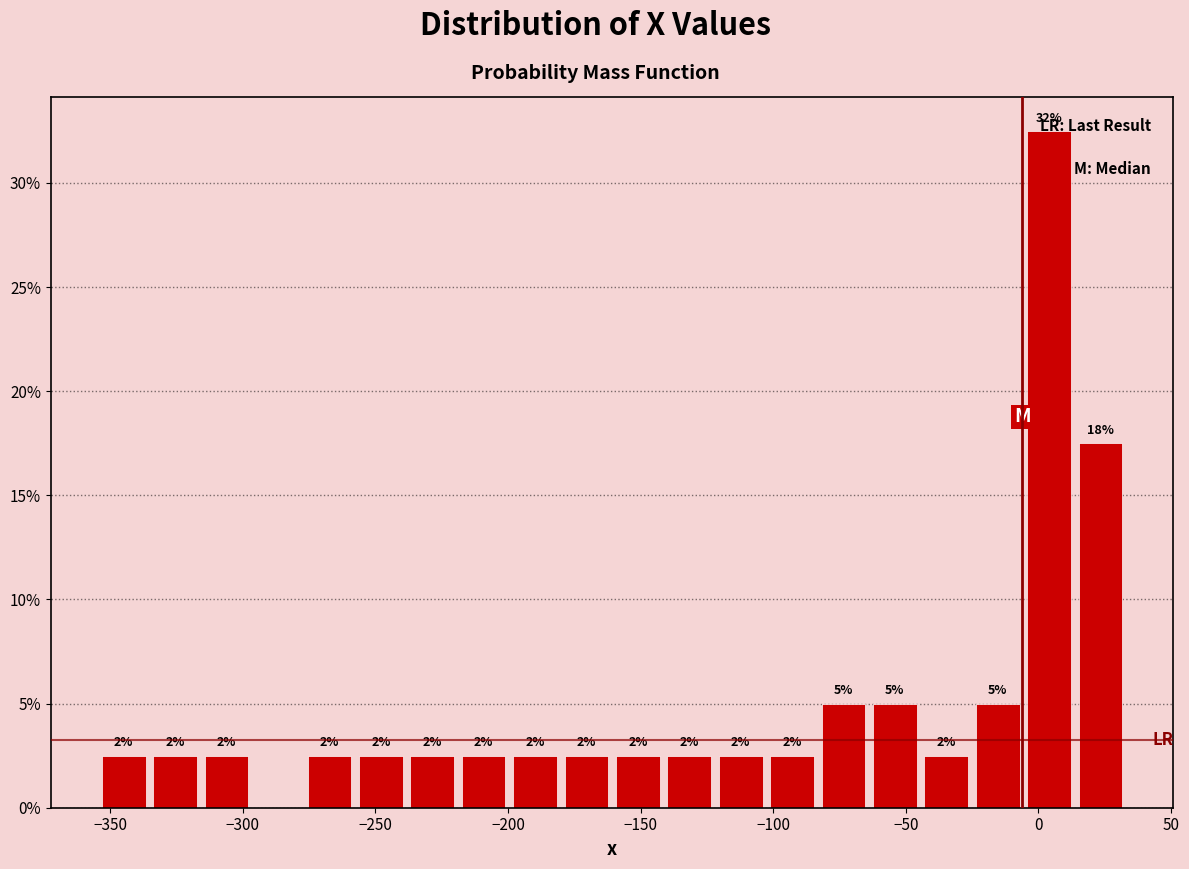

Around what value on the x-axis is the tallest bar? Give the approximate position of its centre, as read against the axis.

5